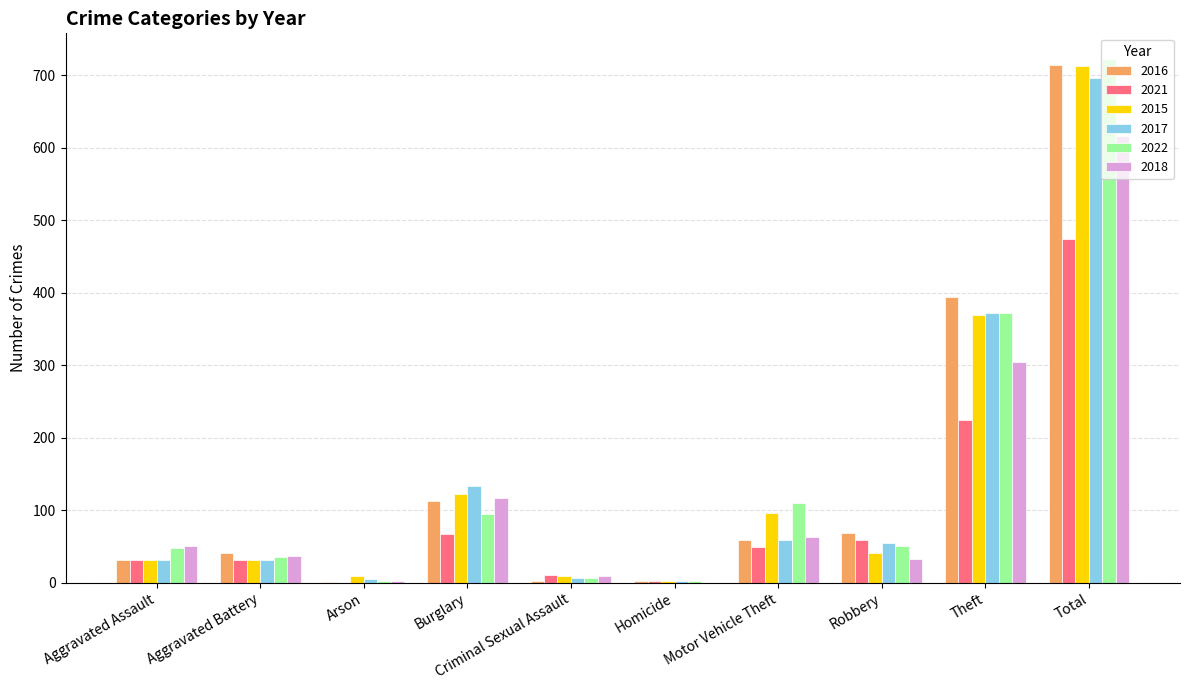

What is the approximate value of 2018 at Aggravated Assault, to the nearest 50?

50